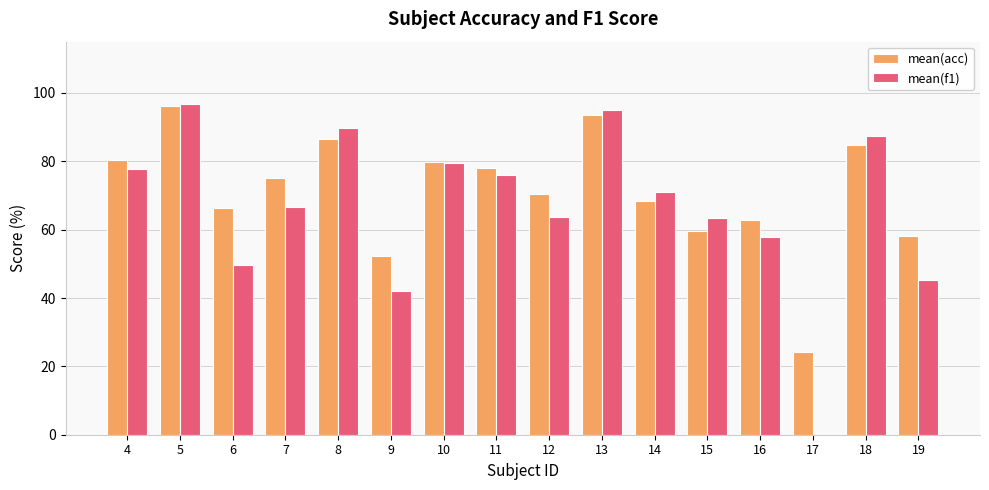

How many groups of bars are there?

16